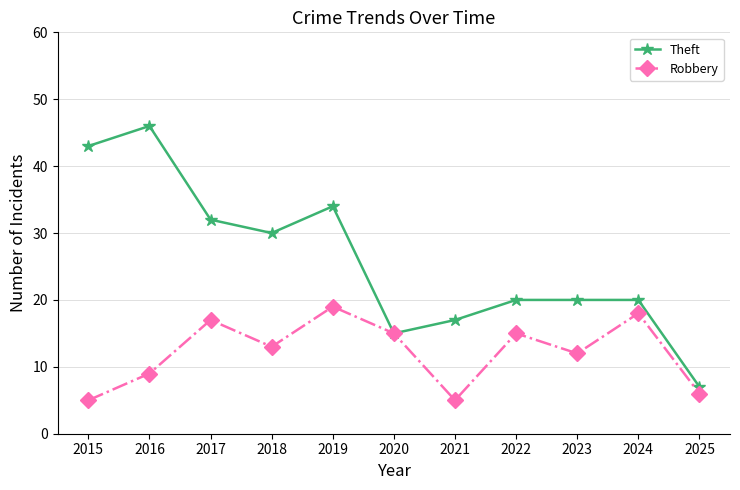

At which label is Theft closest to 26?

2018